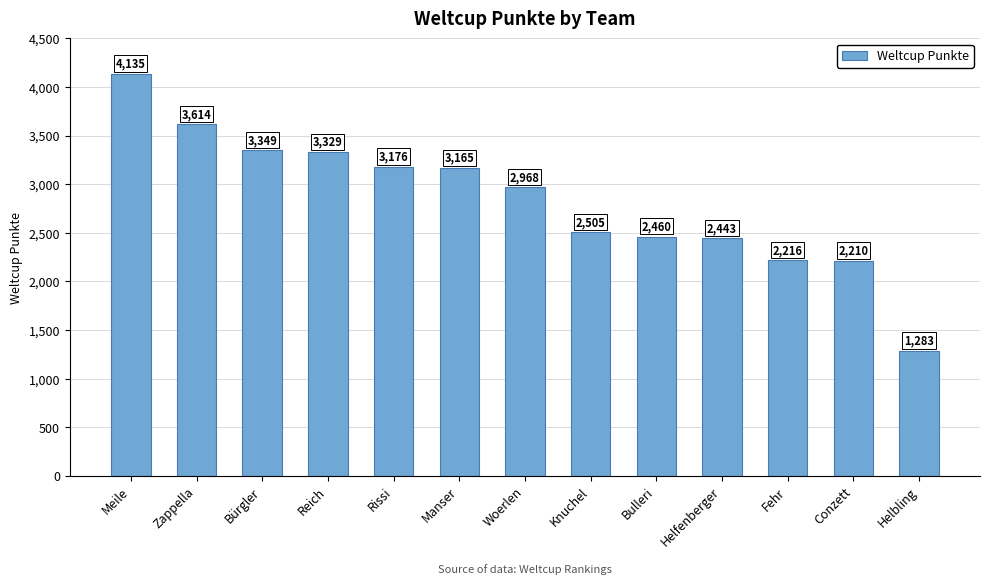

Read the value at Rissi, to the nearest 50.

3200